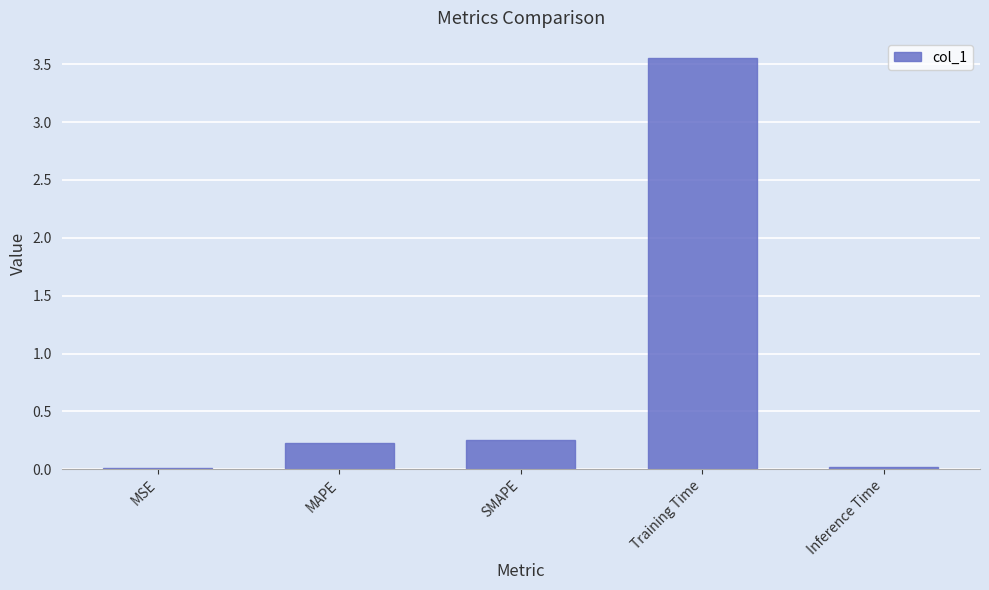

At which category does the chart reach its peak across all series?

Training Time